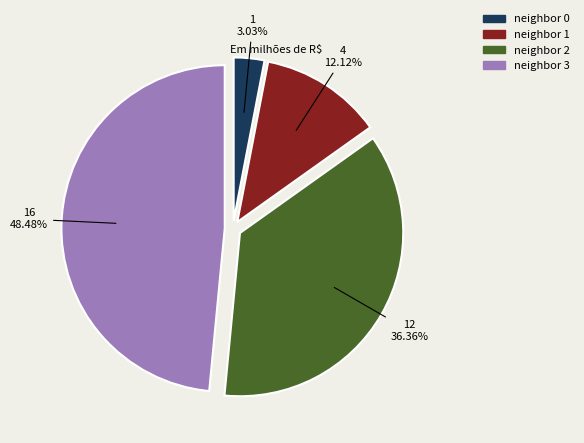

Which slice is the largest?

neighbor 3